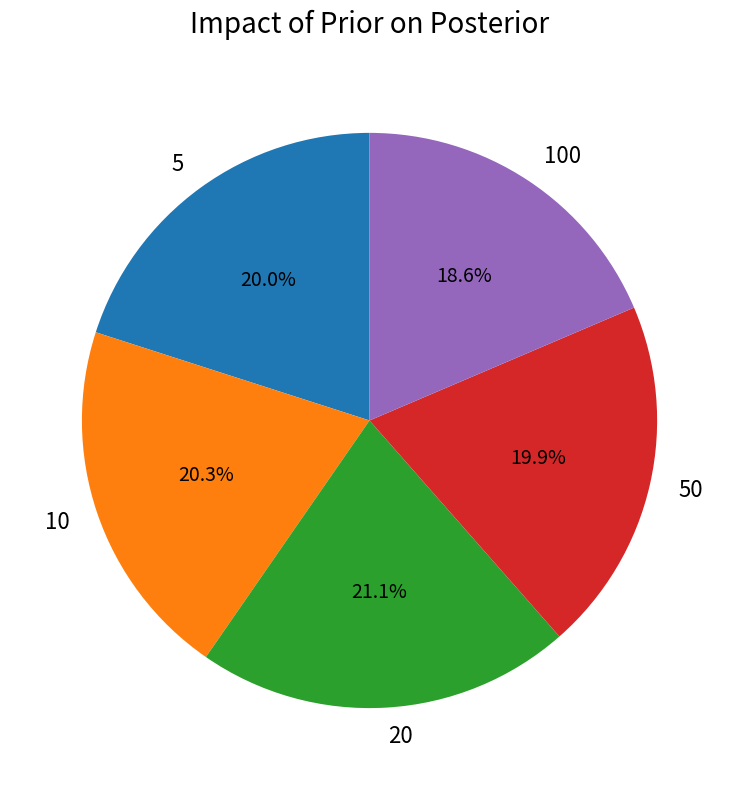

What is the smallest slice in the pie chart?

100